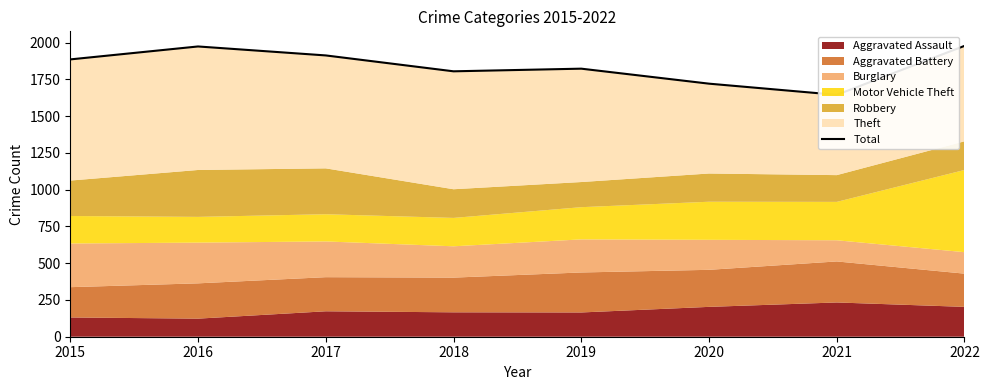

What is the greatest value displayed?

1978